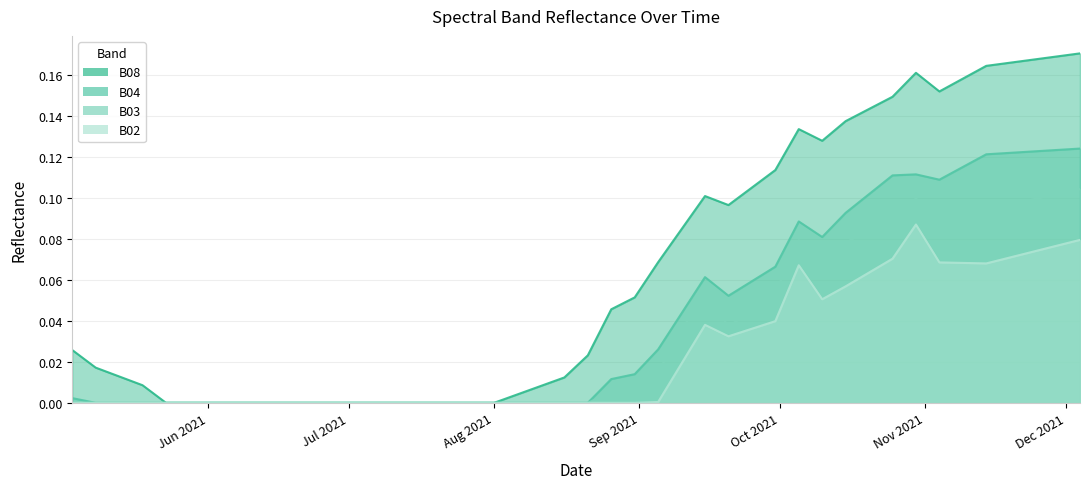

Rank the series by their maximum value, from highest to lowest.

B08, B04, B03, B02